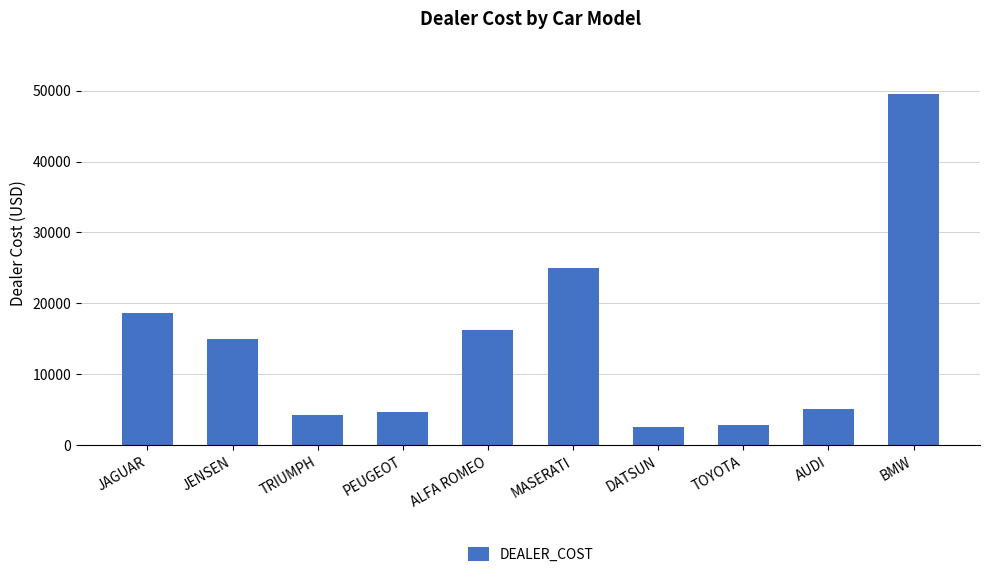

What is the maximum value shown in the chart?

49500